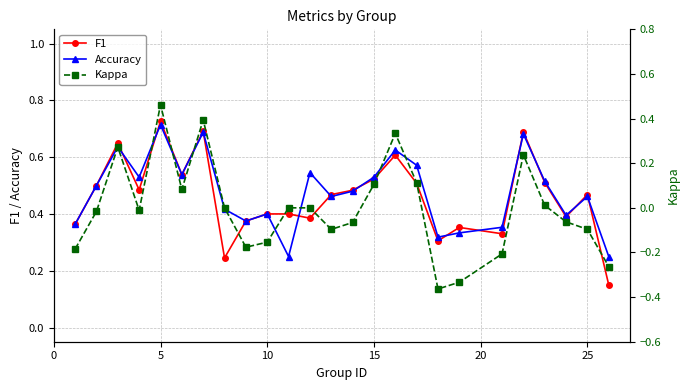

Count the F1 values in the range 0 to 1.

25